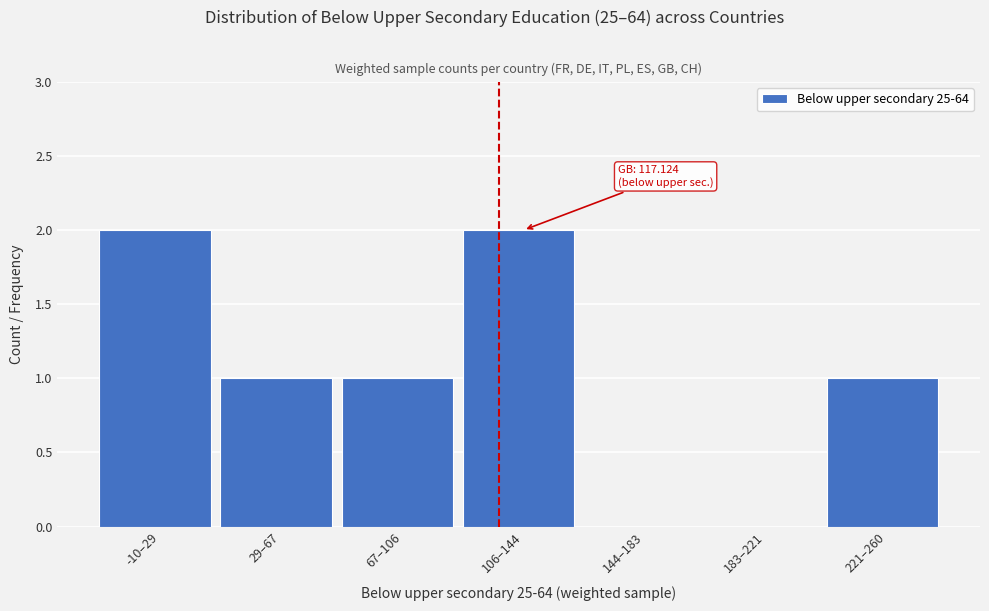

Reading right to left, what are all the values shown in this chart?

221–260=1	183–221=0	144–183=0	106–144=2	67–106=1	29–67=1	-10–29=2